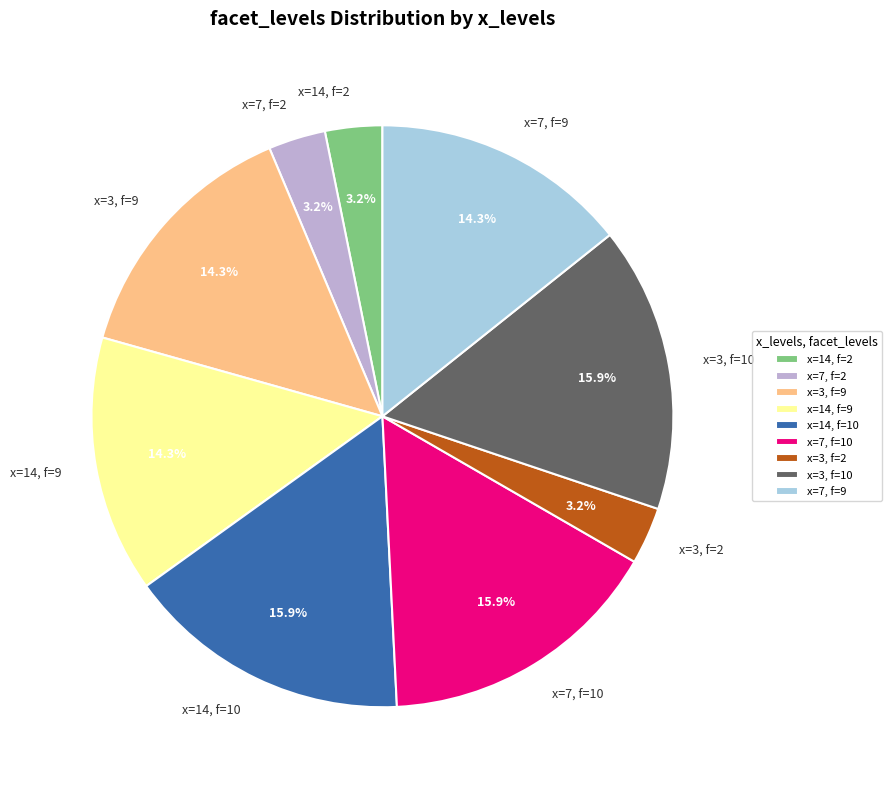

Between x=14, f=10 and x=14, f=9, which is larger?

x=14, f=10